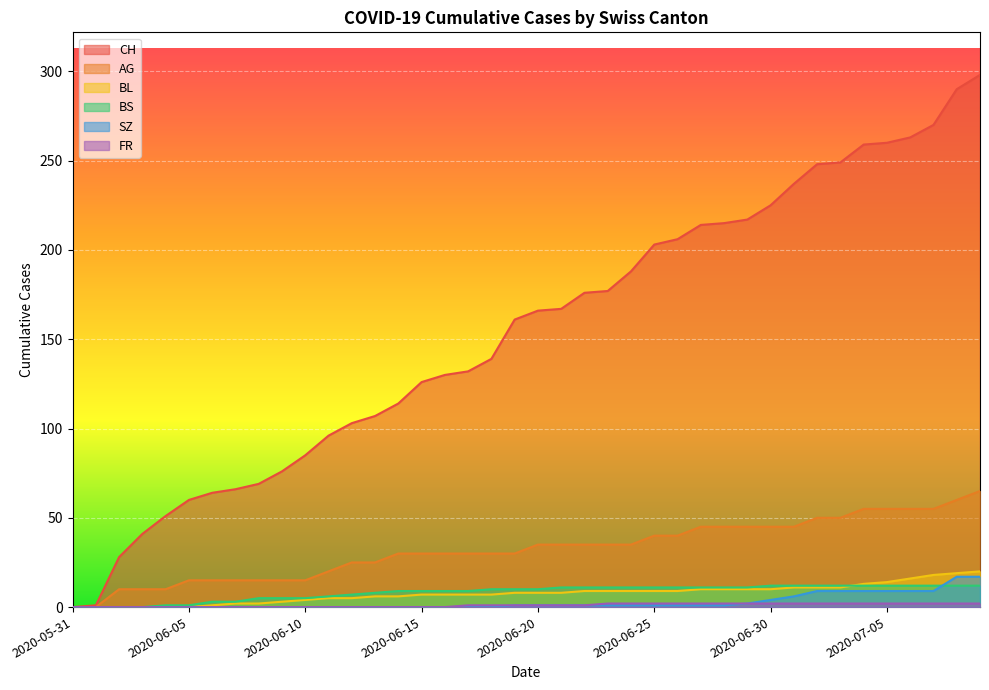

True or false: BS and CH intersect in this chart.

False